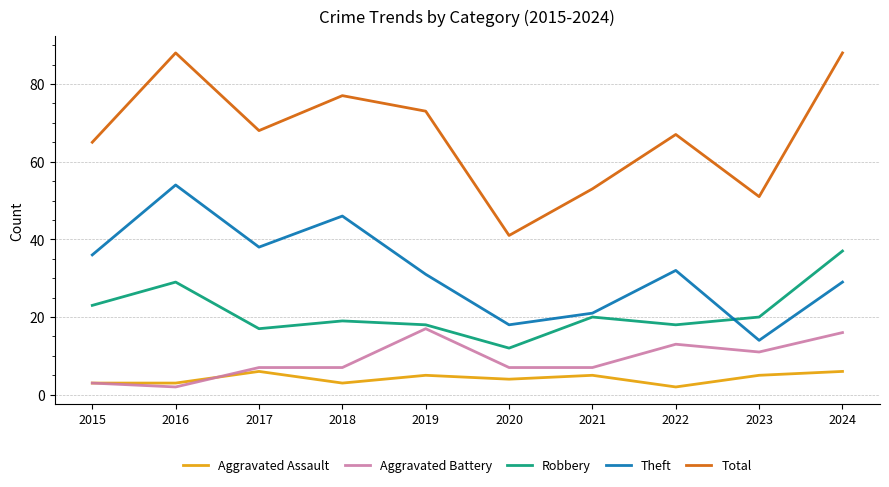

The value of Aggravated Assault at 2015 is 3. True or false?

True